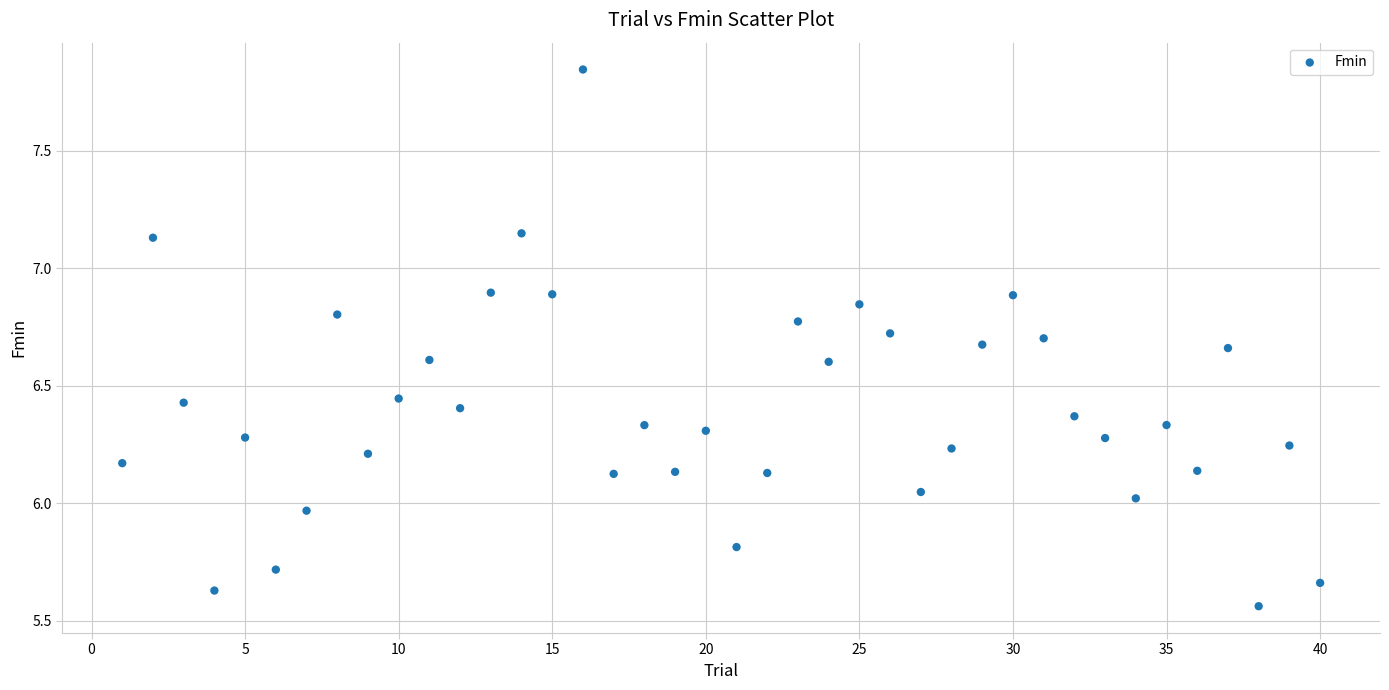

What is the range of Y values (max minus min)?

2.3